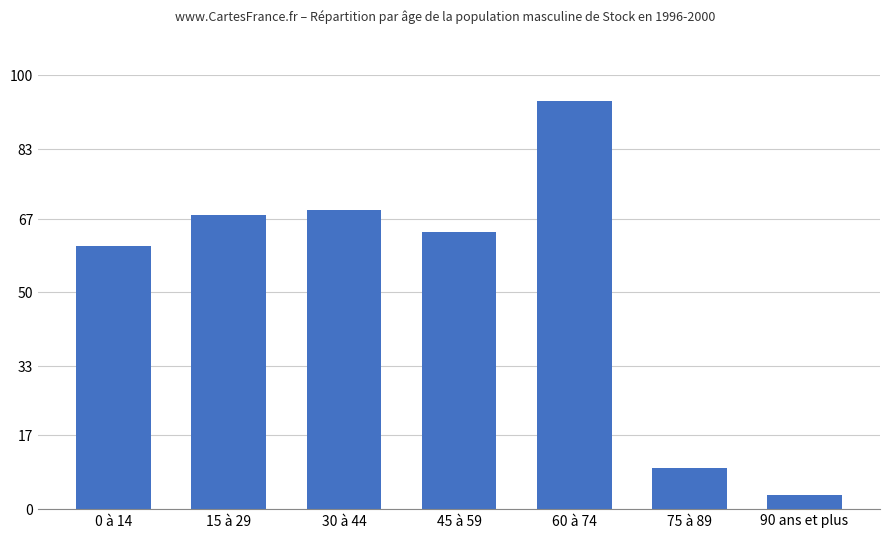

What is the sum of the values at 75 à 89 and 30 à 44?

78.5